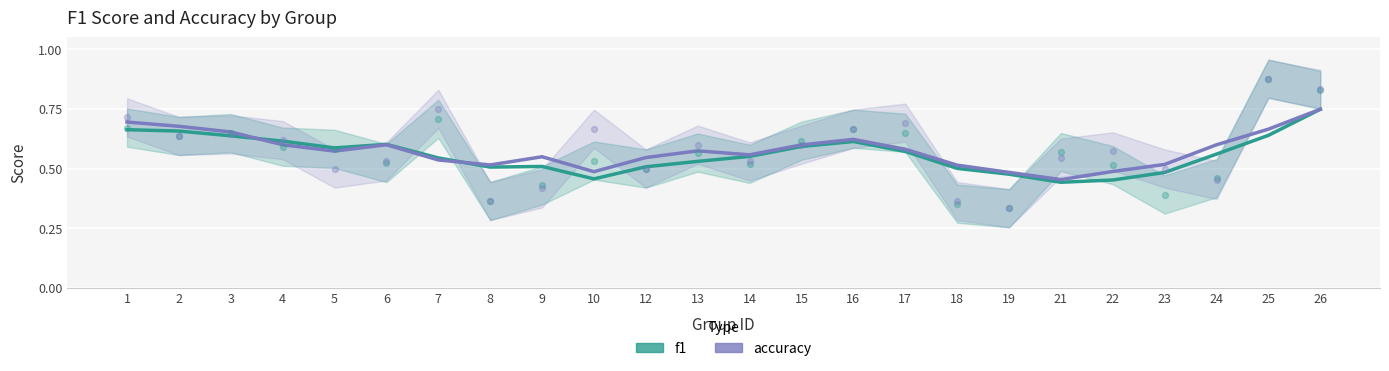

Which series has the largest total across all categories?

accuracy